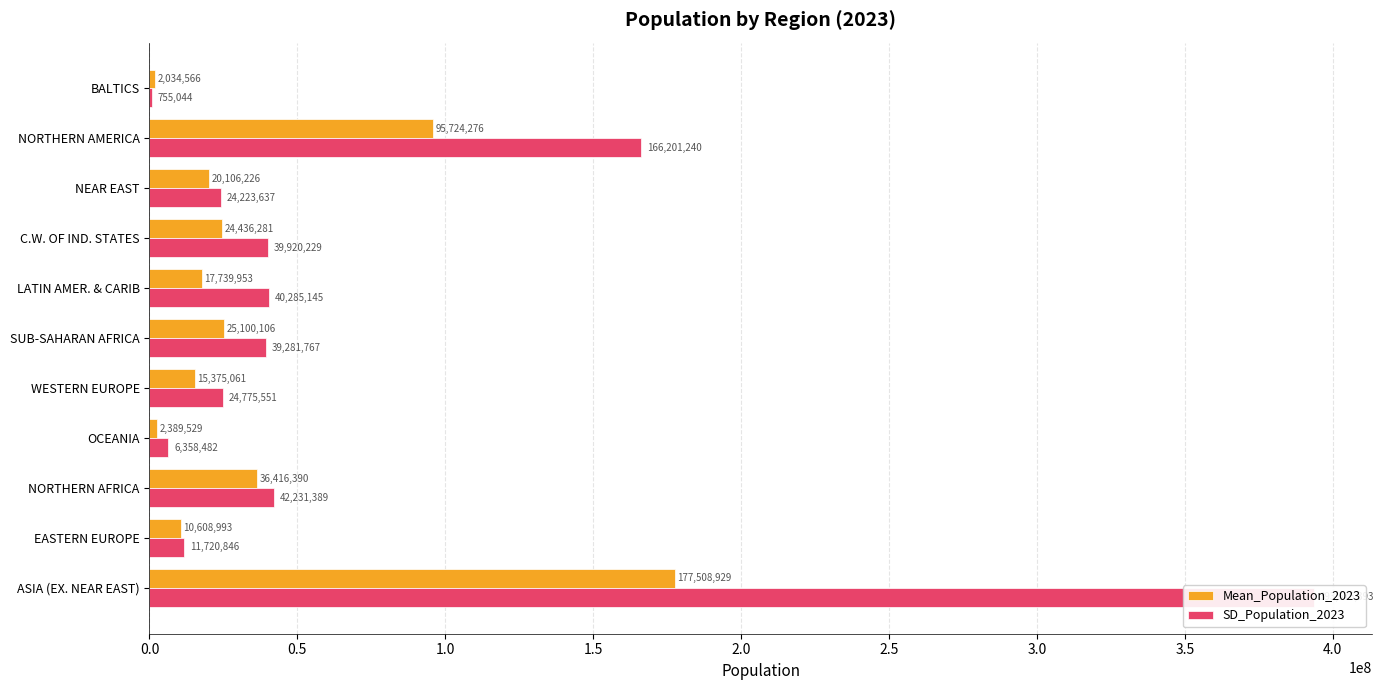

Which series has the widest spread of values?

SD_Population_2023